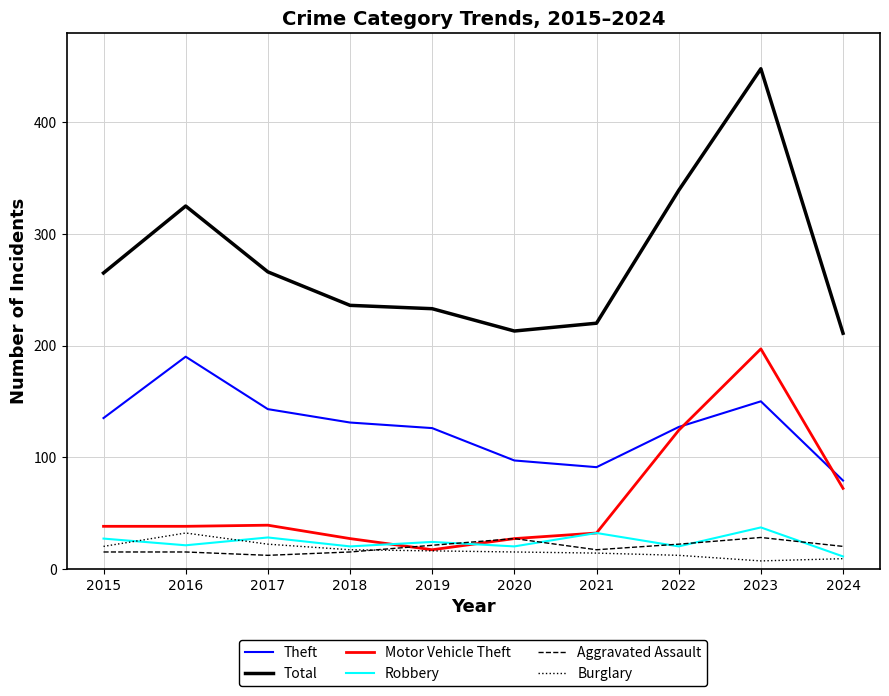

Which series has the widest spread of values?

Total